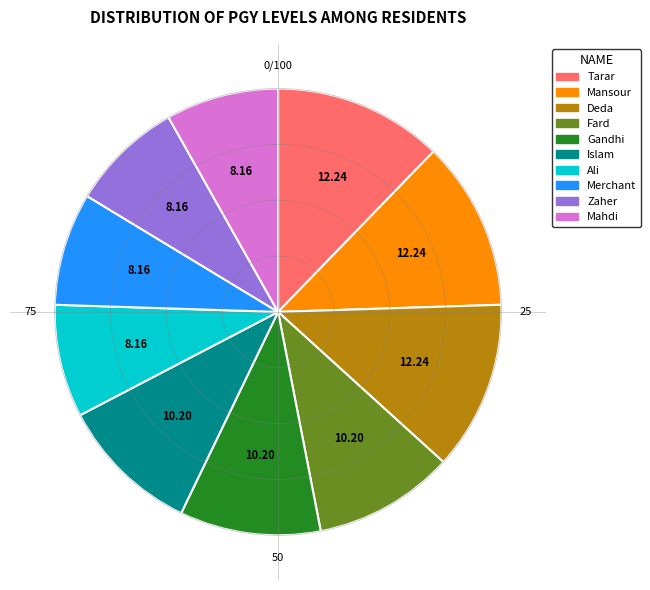

True or false: Mahdi accounts for 1% of the total.

False